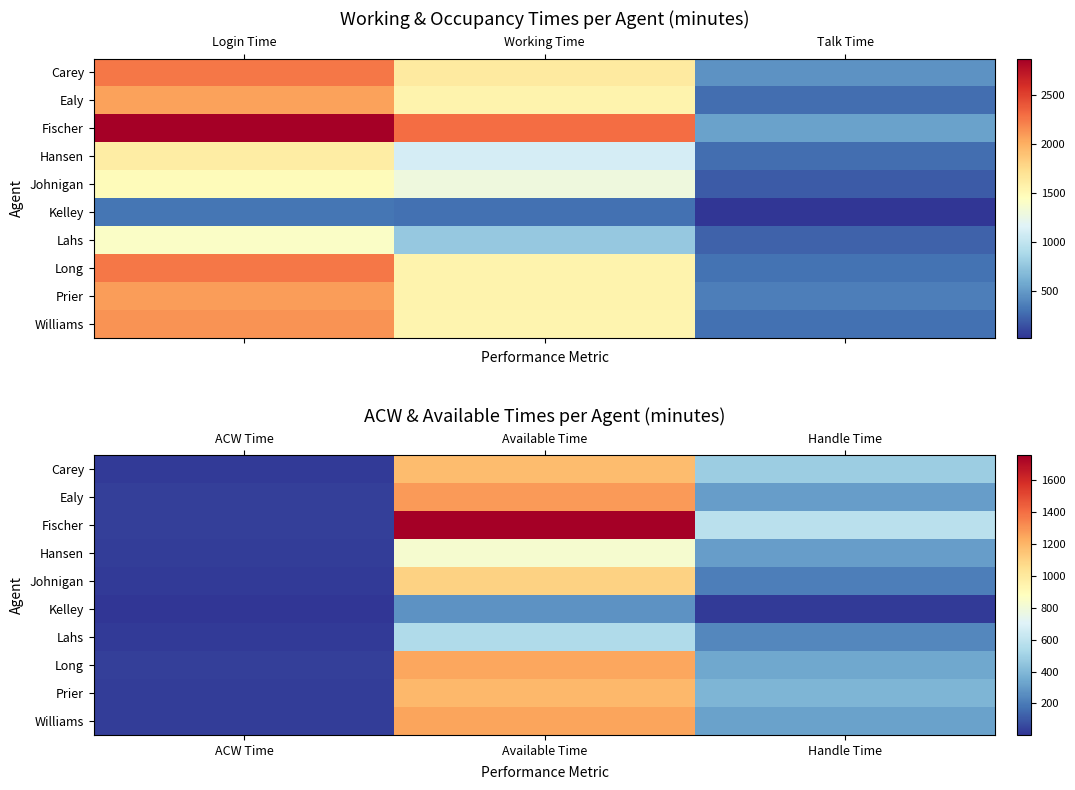

At which label is Johnigan closest to 560?

Handle Time